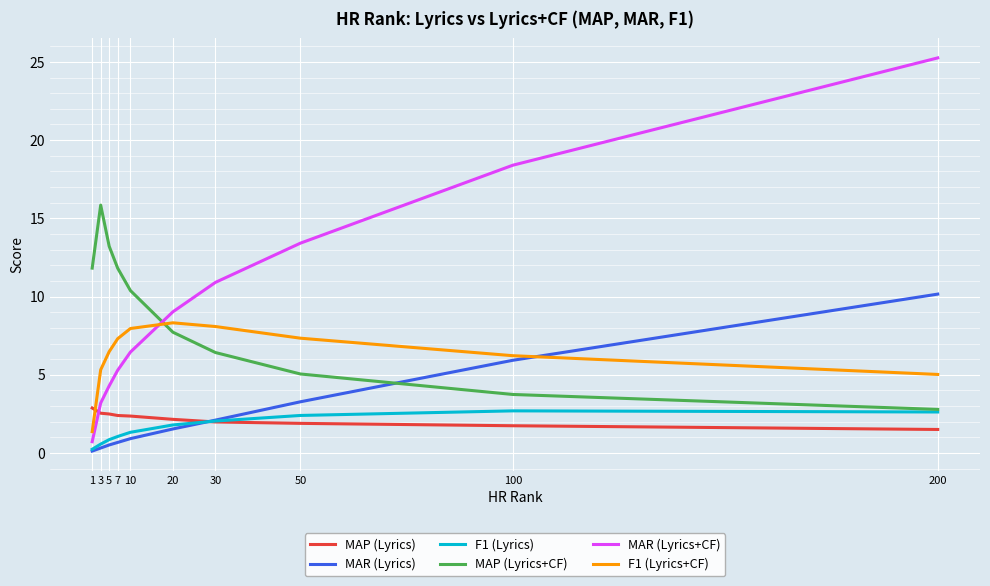

At how many categories does at least one series exceed 18?

2